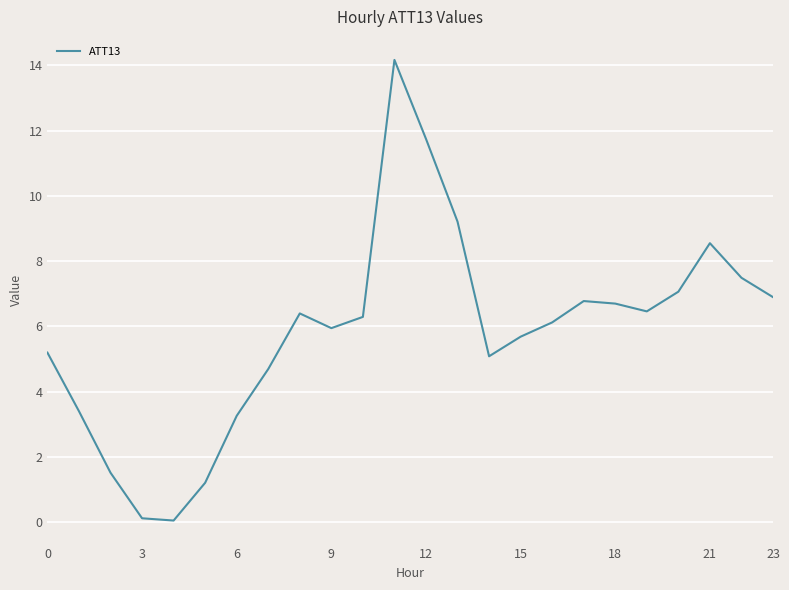

Reading left to right, what are all the values shown in this chart?

5.2	3.4	1.5	0.1	0.1	1.2	3.3	4.7	6.4	5.9	6.3	14.2	11.7	9.2	5.1	5.7	6.1	6.8	6.7	6.5	7.1	8.6	7.5	6.9